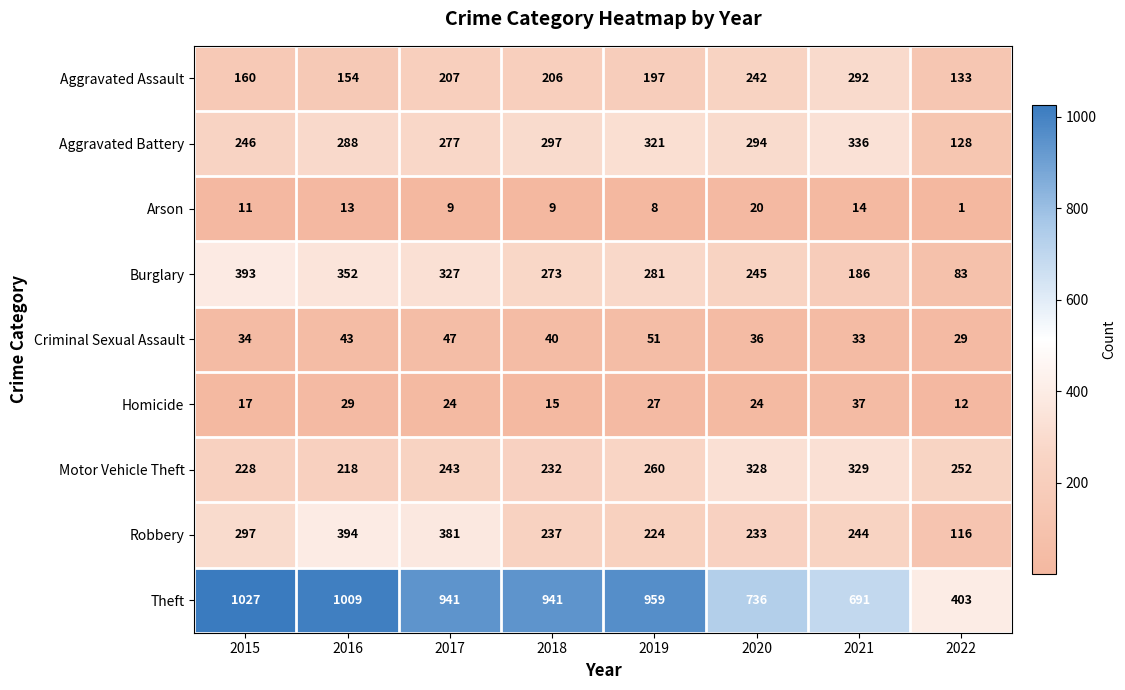

Where does the Theft series first go above 941?

2015